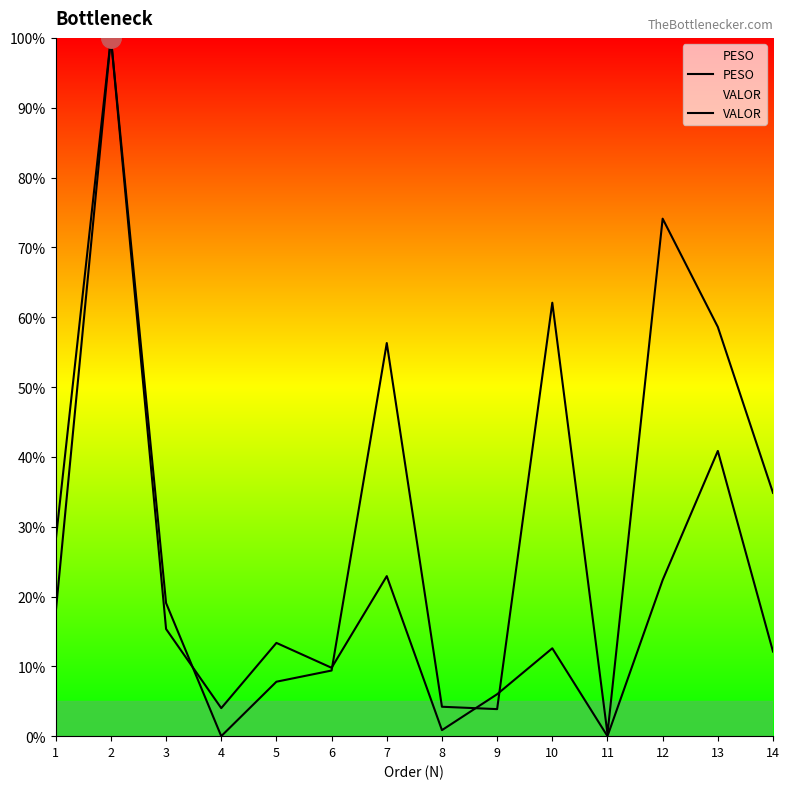

At how many categories does at least one series exceed 1?

13